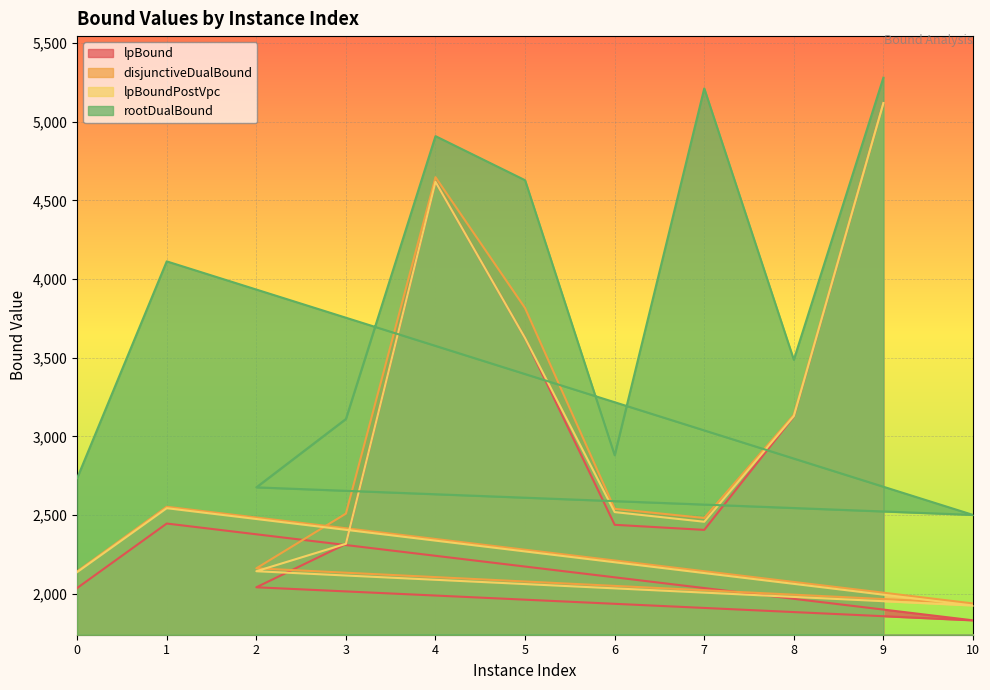

Where is lpBound nearest to the value 3474?

5